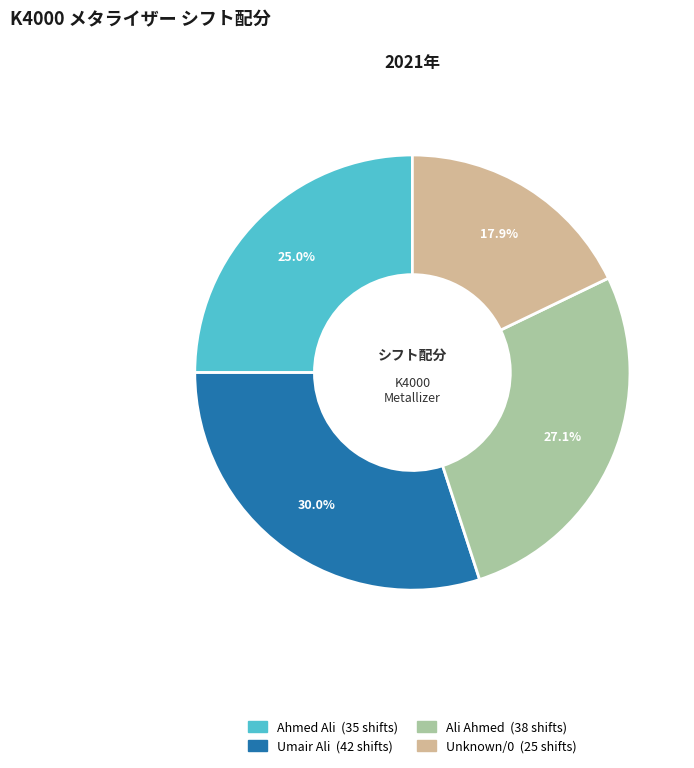

Is there any slice that represents more than half of the pie?

No